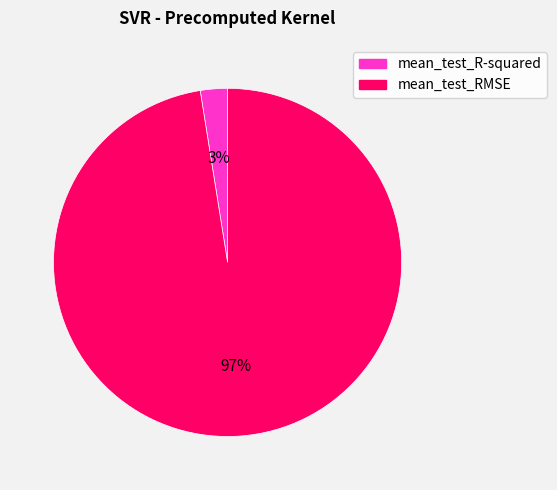

Does mean_test_R-squared account for over 50% of the chart?

No